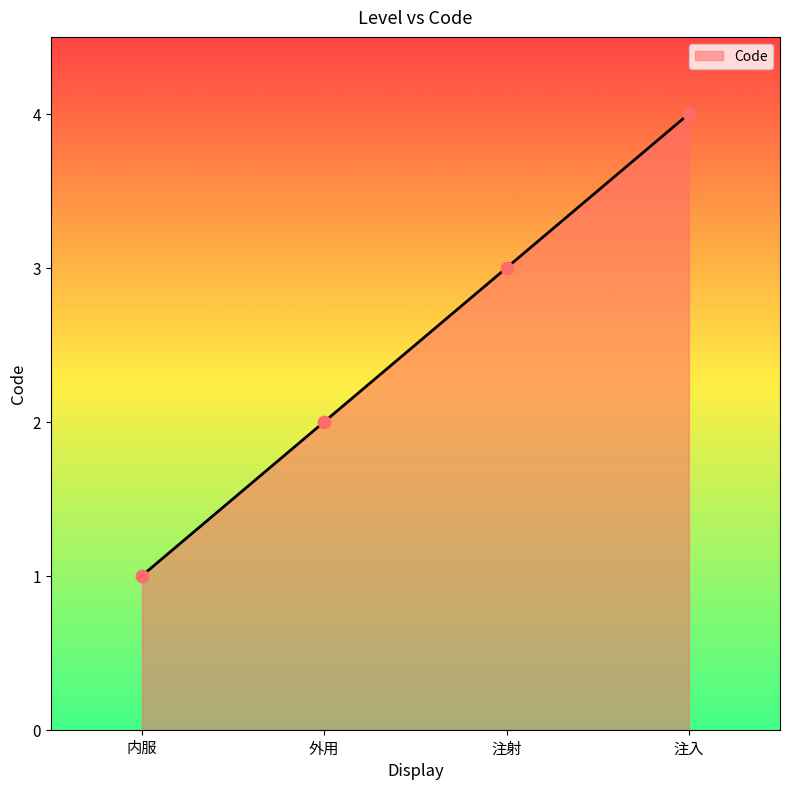

What is the change in value from 外用 to 注入?

+2